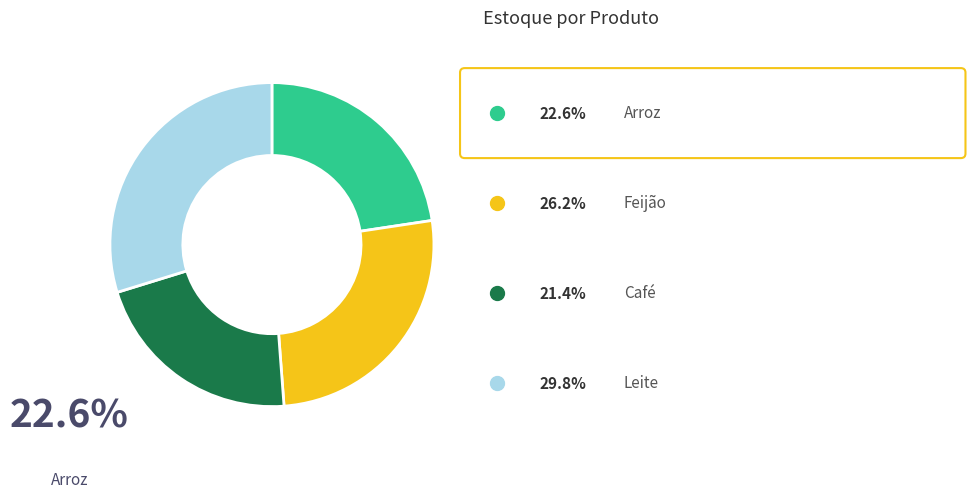

Does any single category account for the majority?

No